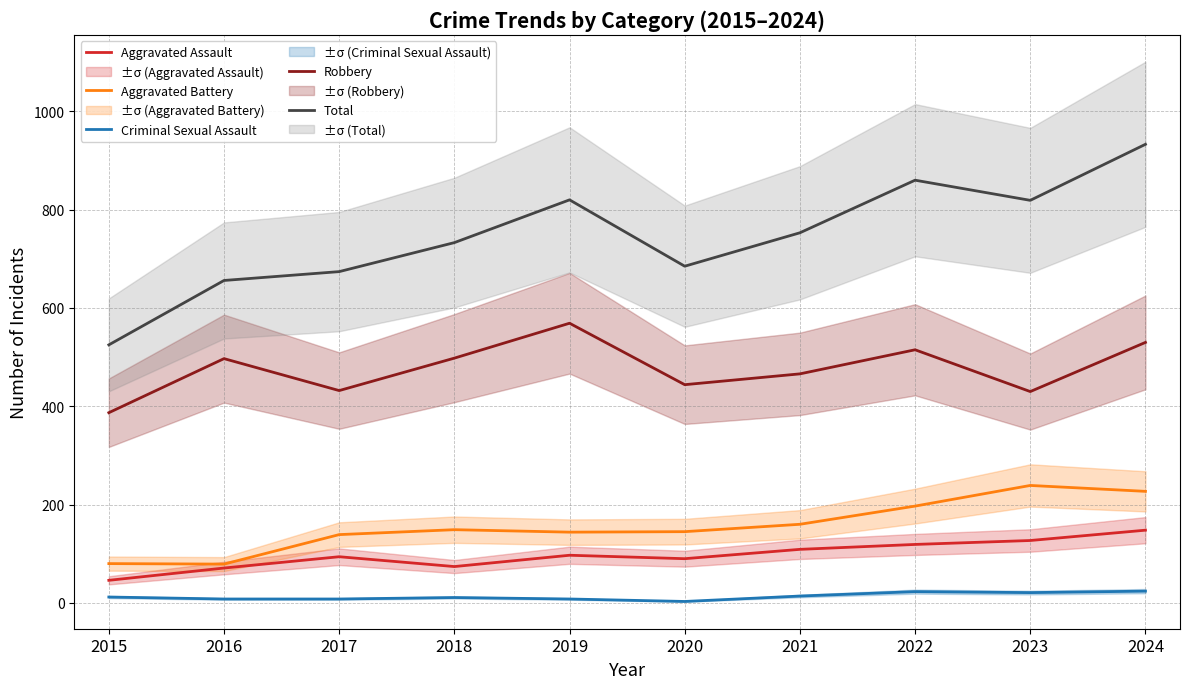

What is the difference between the second highest and minimum values in the Criminal Sexual Assault series?

20